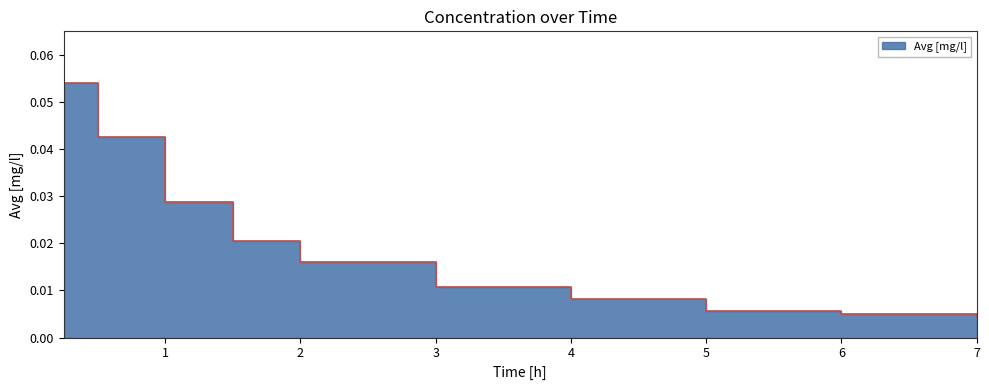

Between 4.0 and 0.25, which is larger?

0.25